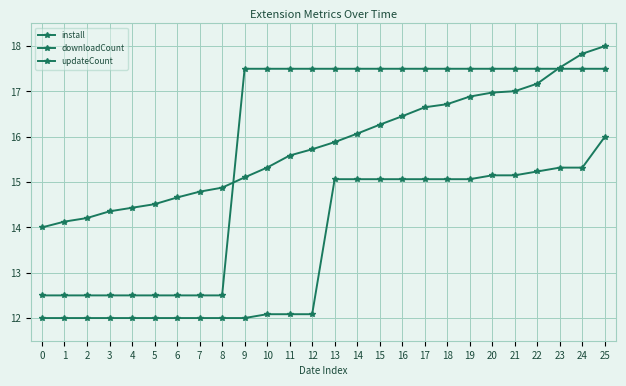

How many series are shown in this chart?

3